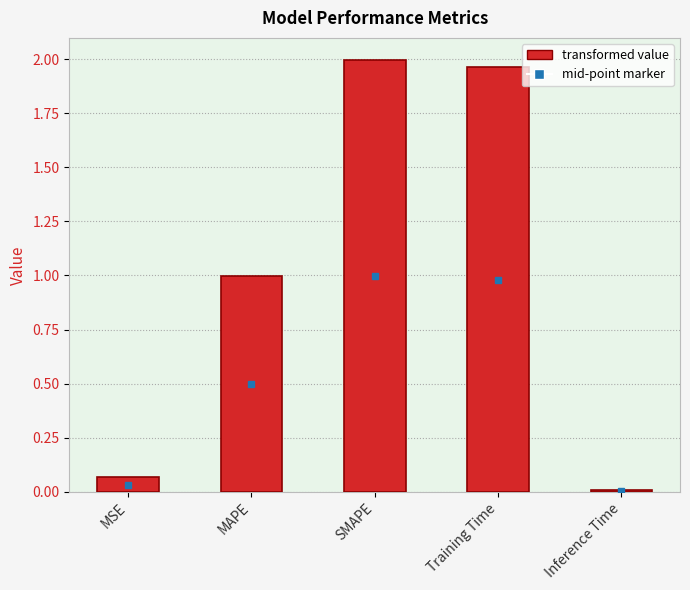

What is the approximate value at MAPE?

1.0